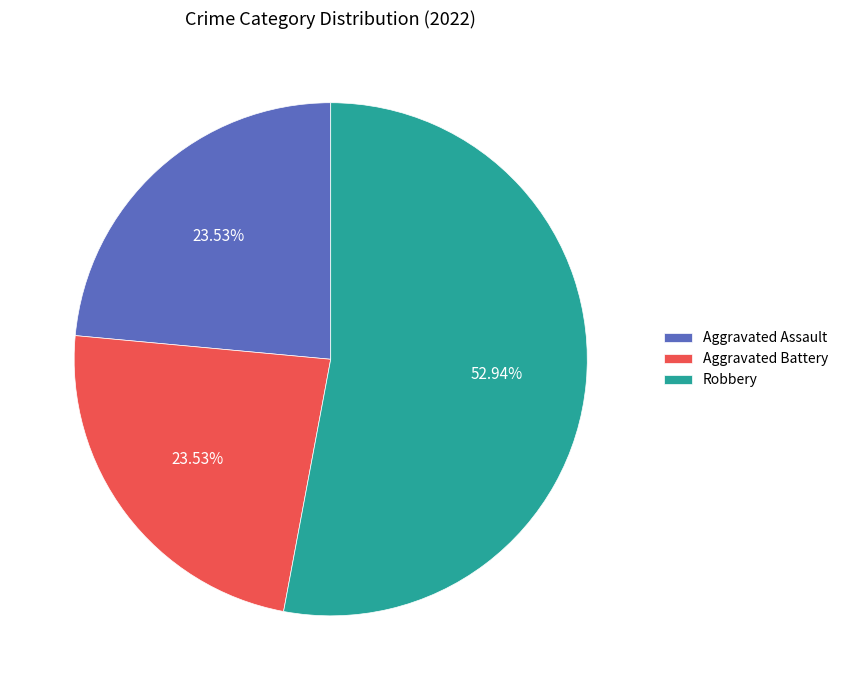

How many segments does this pie chart have?

3